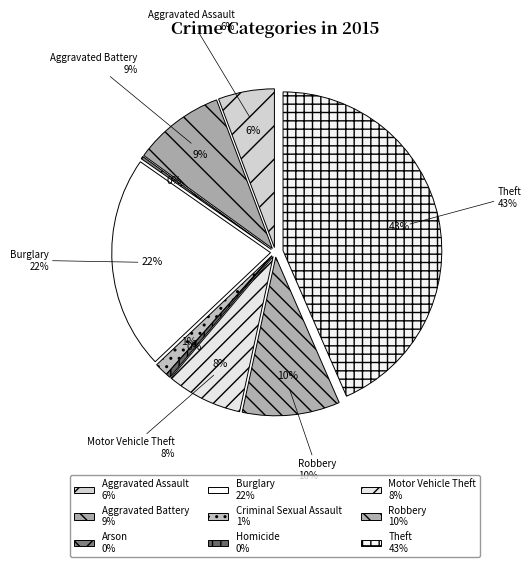

What percentage do Burglary and Criminal Sexual Assault together represent?

23.1%